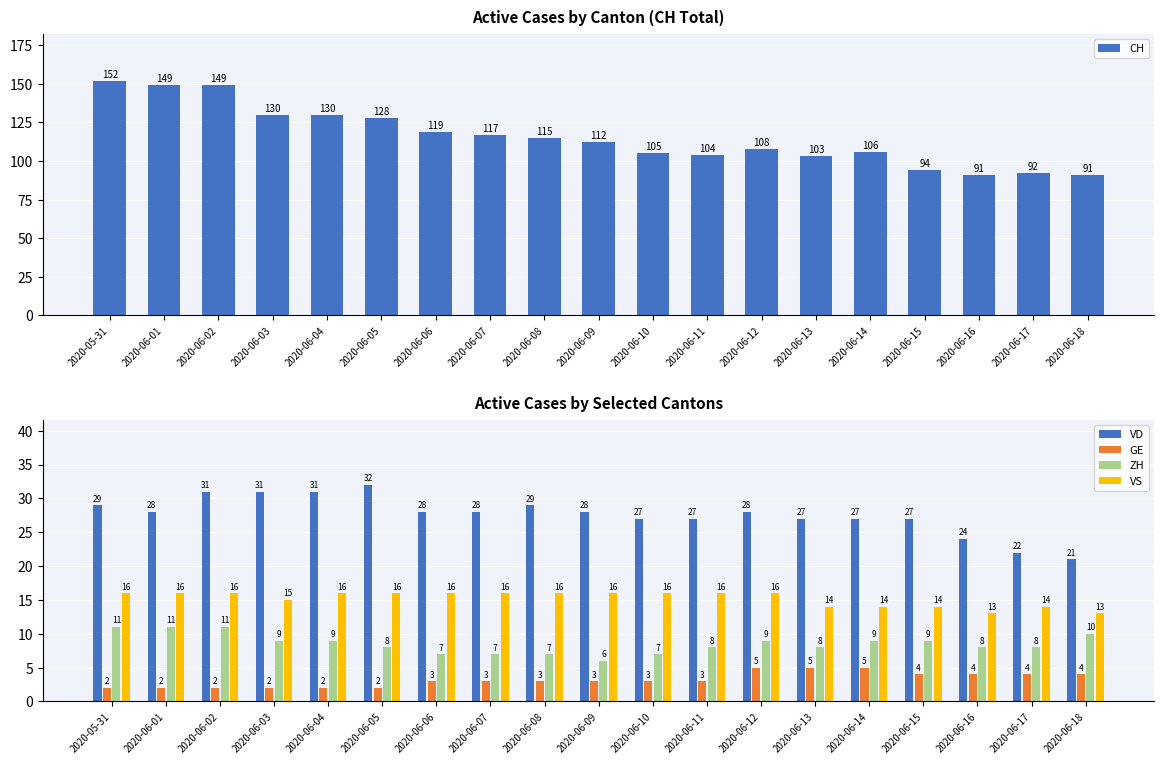

Between 2020-06-04 and 2020-06-09, which series saw the biggest shift?

CH